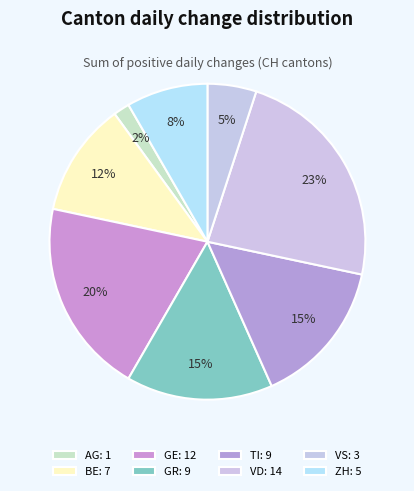

How many segments does this pie chart have?

8